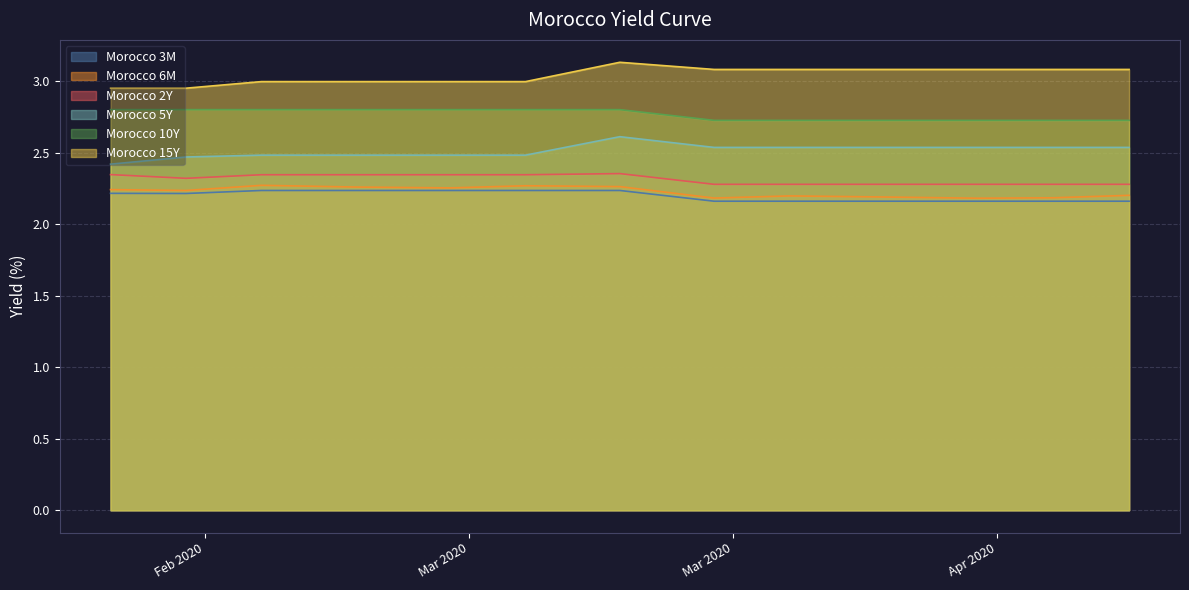

Read the Morocco 10Y value at 2020-03-09.

2.8